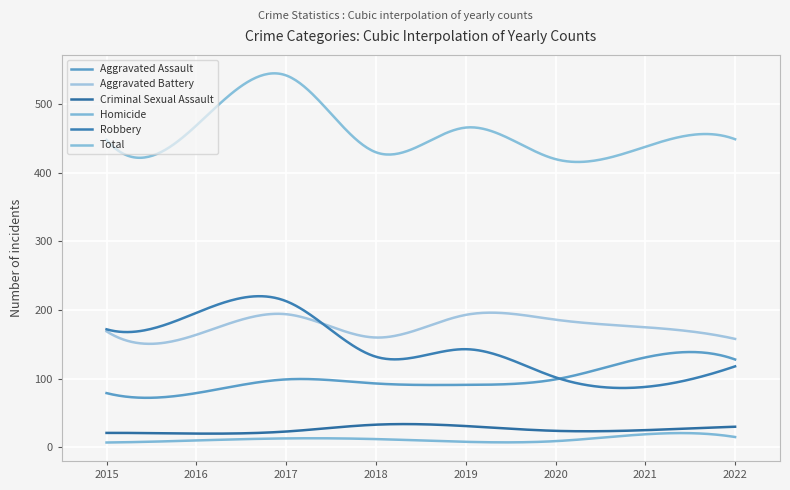

Does the chart have visible grid lines?

Yes